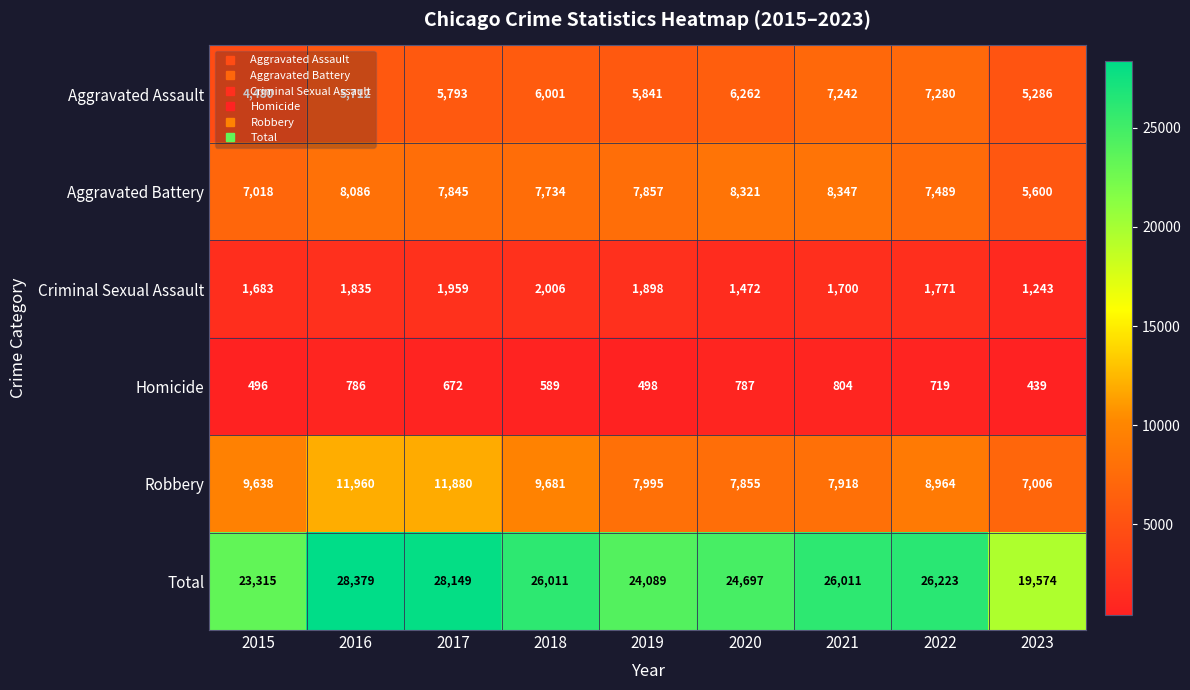

What is the sum of all Aggravated Battery values?

68297